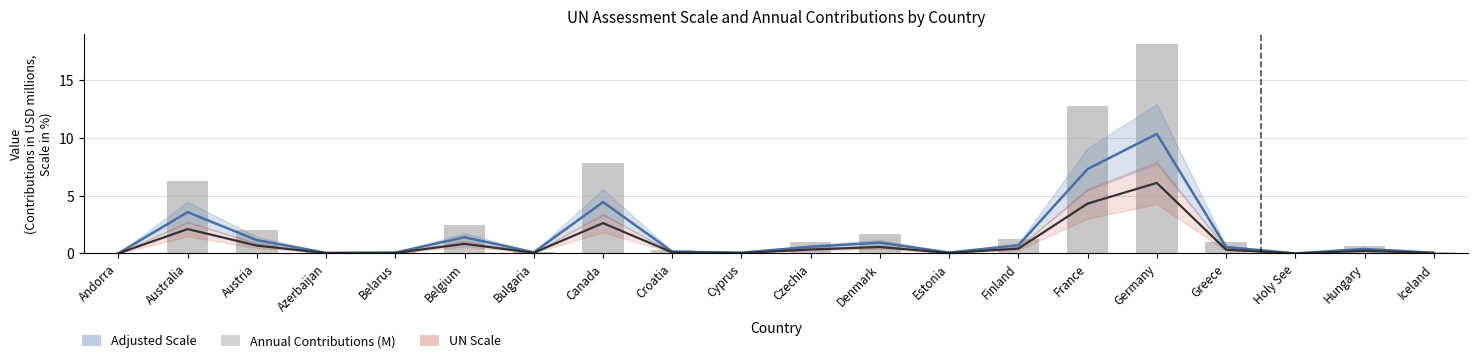

At which label does Annual Contributions (M) reach its peak?

Germany